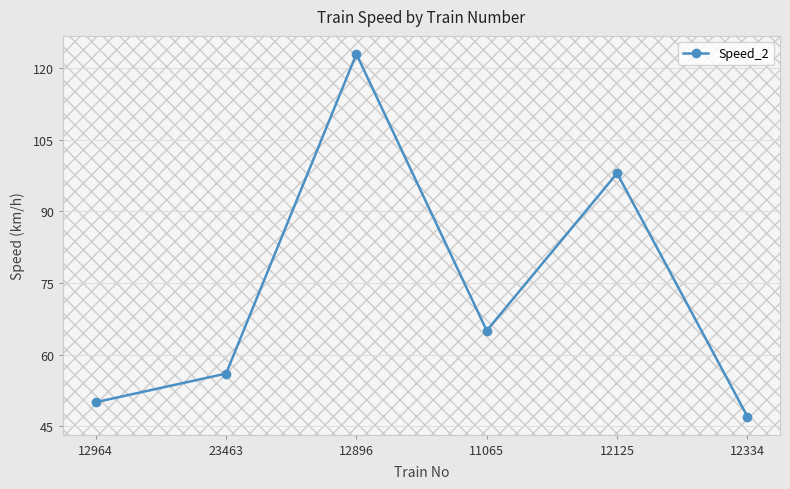

Is it true that the value at 11065 is 21?

False